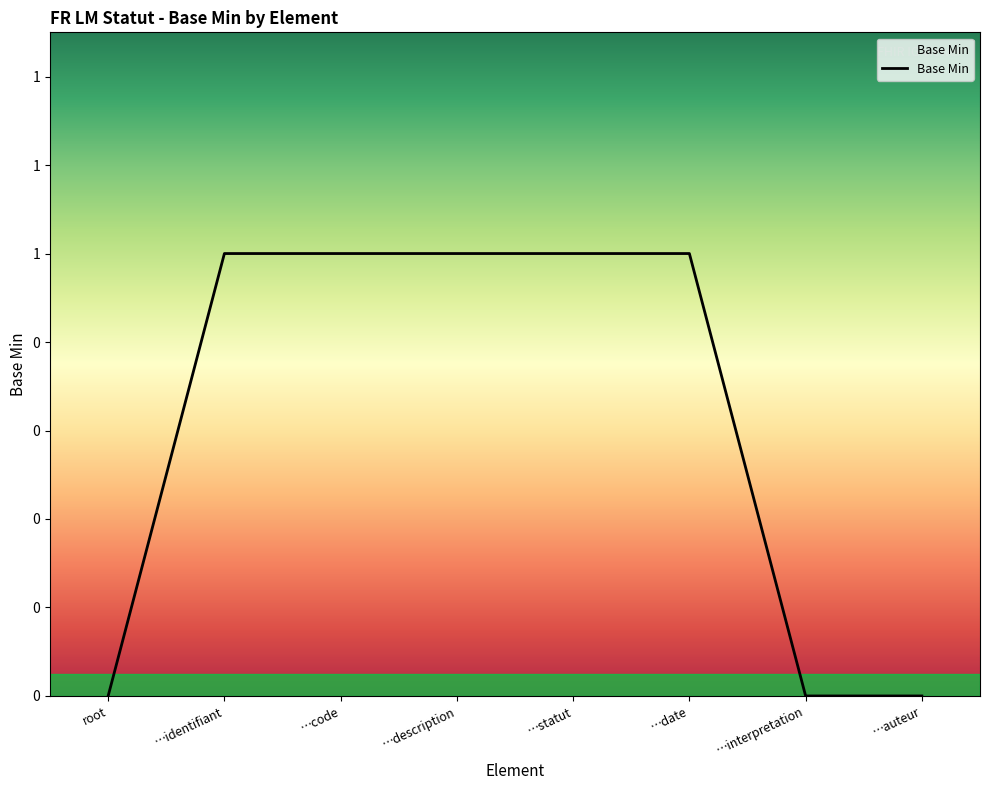

True or false: there are more than 0 points higher than both neighbors.

False